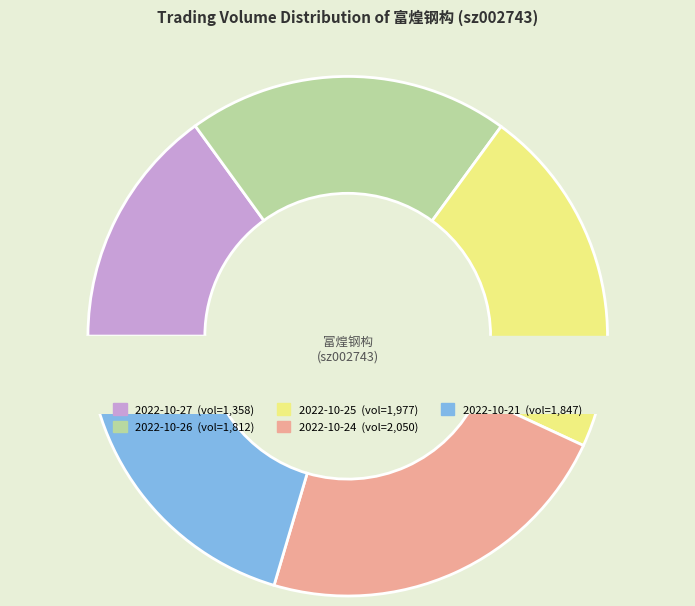

Is 35820 the majority of the pie?

No